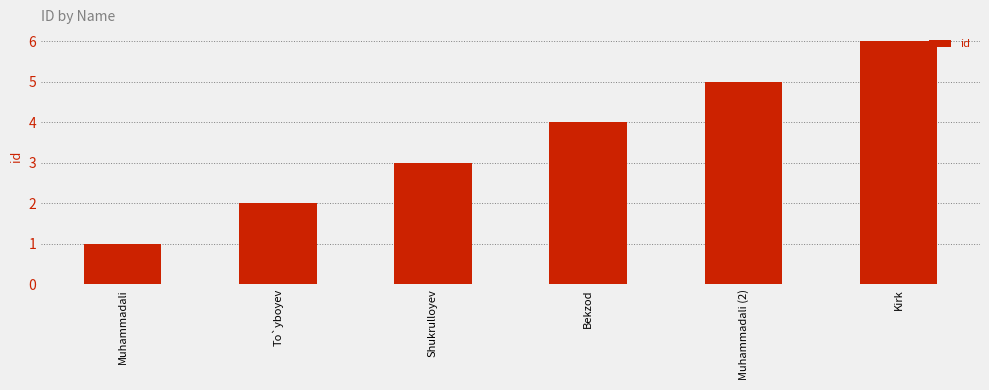

At which label is the value closest to 3?

Shukrulloyev